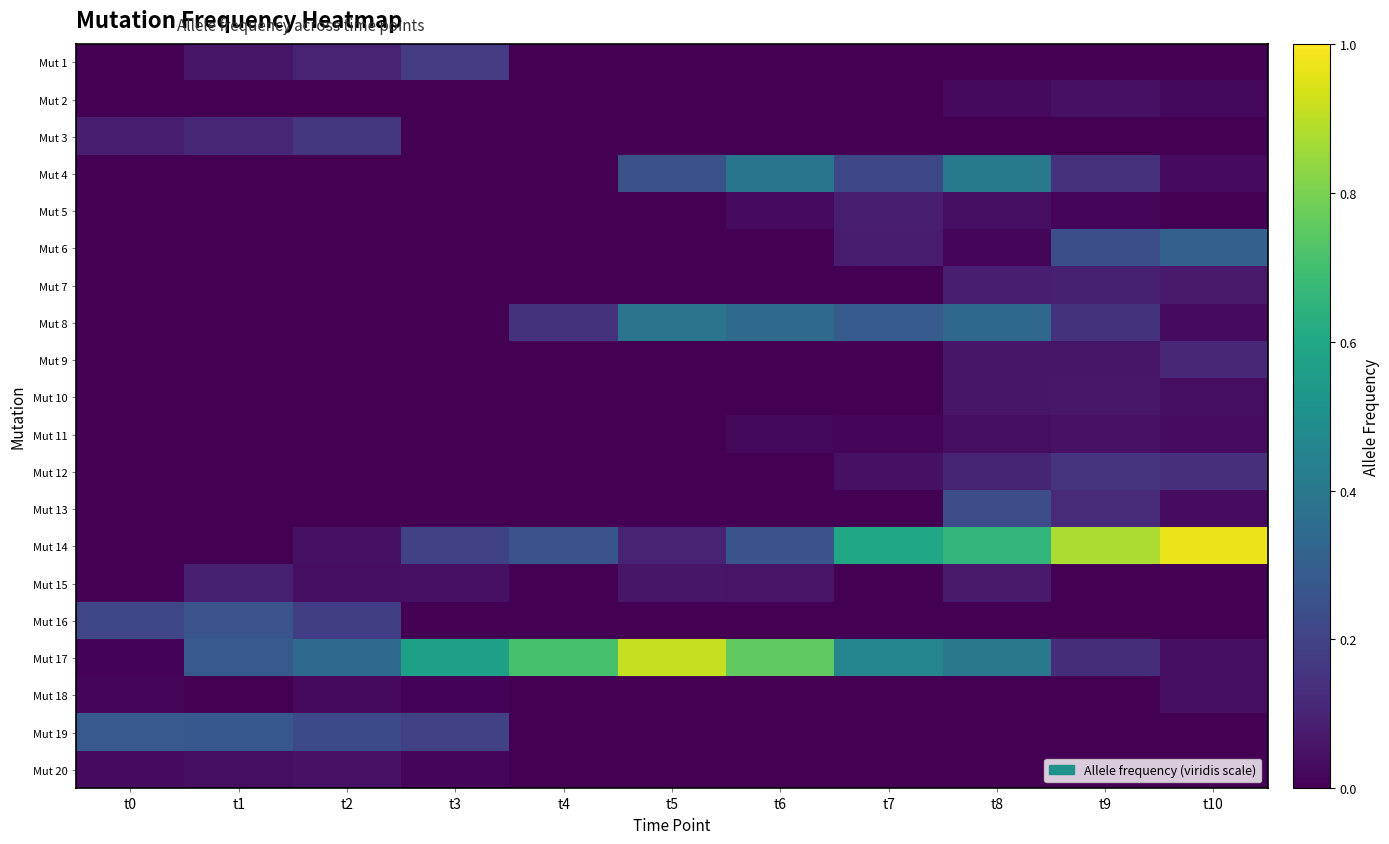

At which category is the sum across all series the highest?

t8